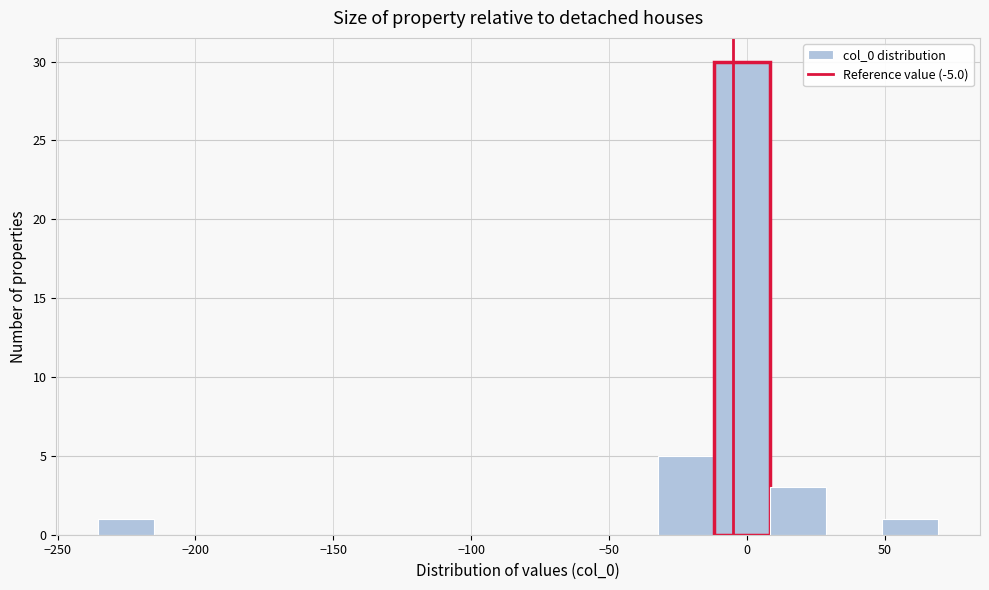

What is the height of the bar covering -30 to -10 on the x-axis? Neither the bar edges nor the heights are printed on the chart, so give them approximately, as read against the axes.

5